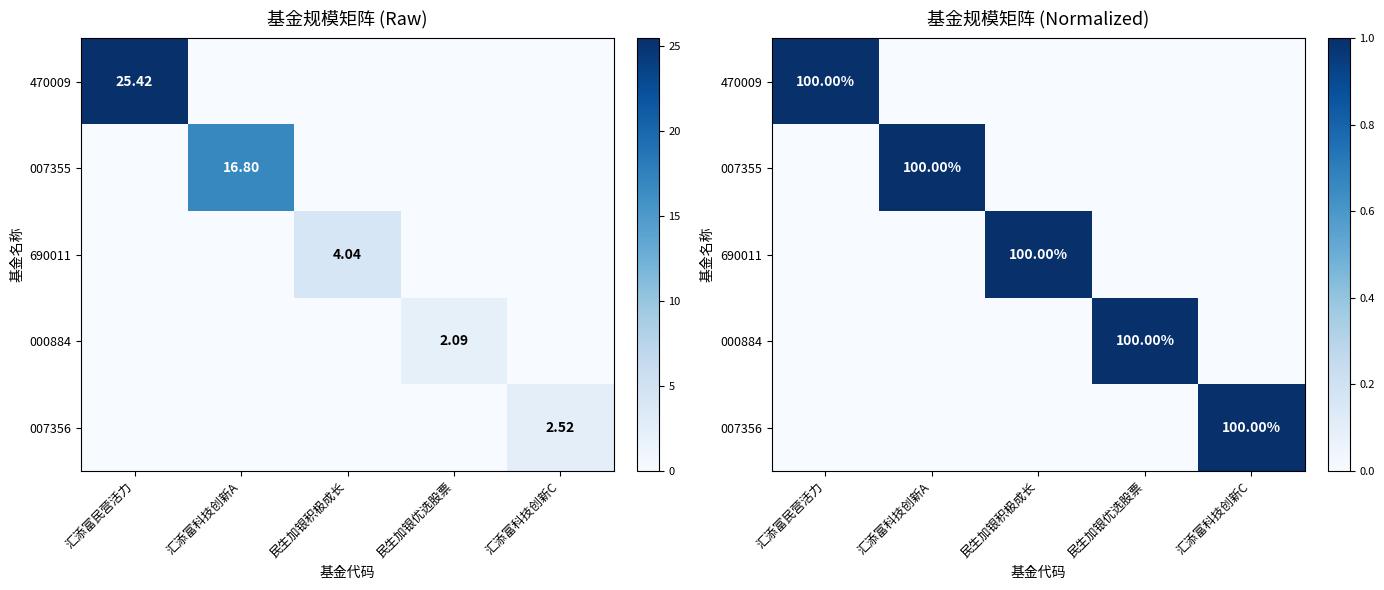

The value of 007356 at 汇添富科技创新C is 1. True or false?

True